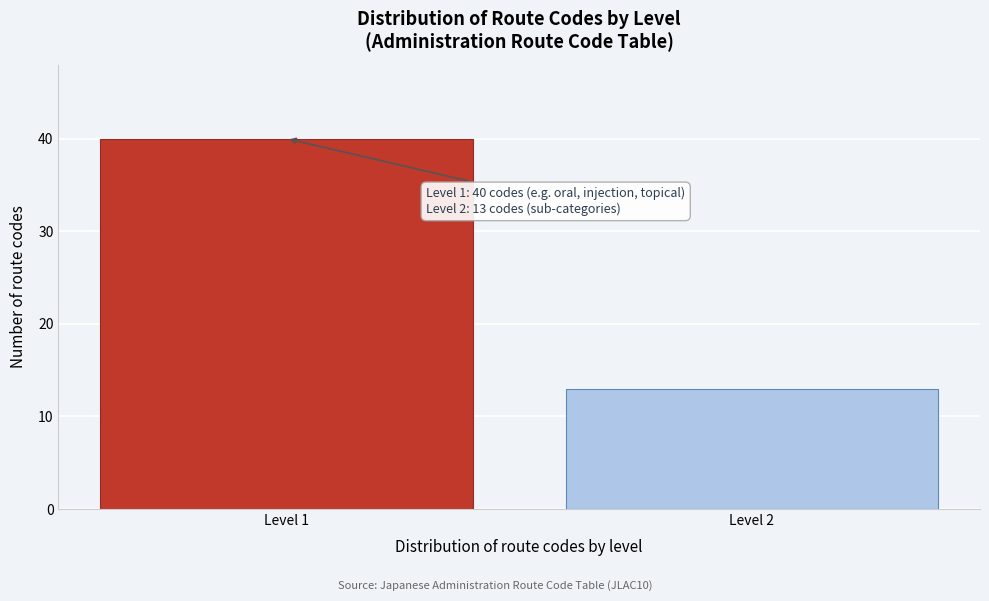

Reading left to right, extract all data points from this chart.

40	13